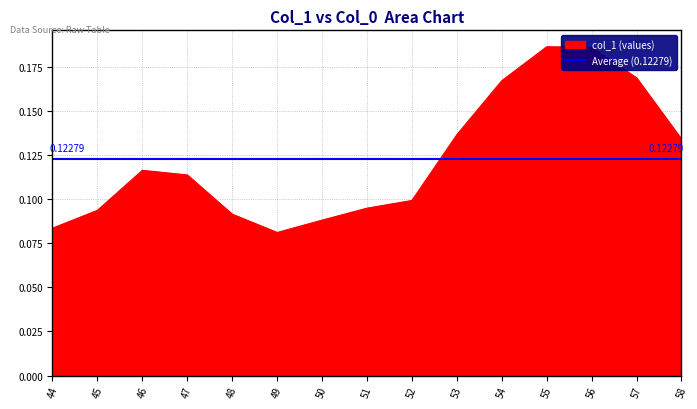

How many lines are shown in the chart?

1